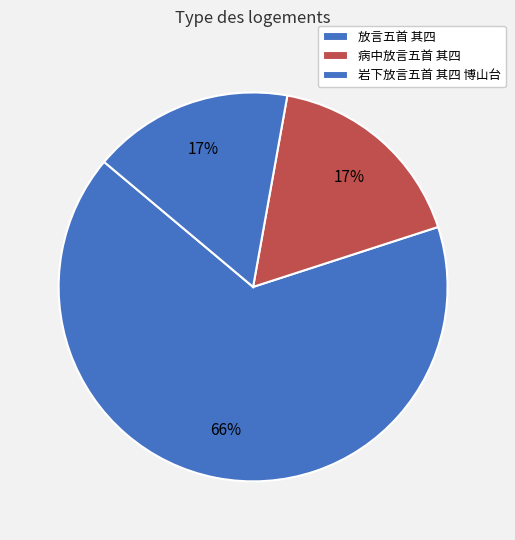

Does 放言五首 其四 represent more than half of the total?

Yes